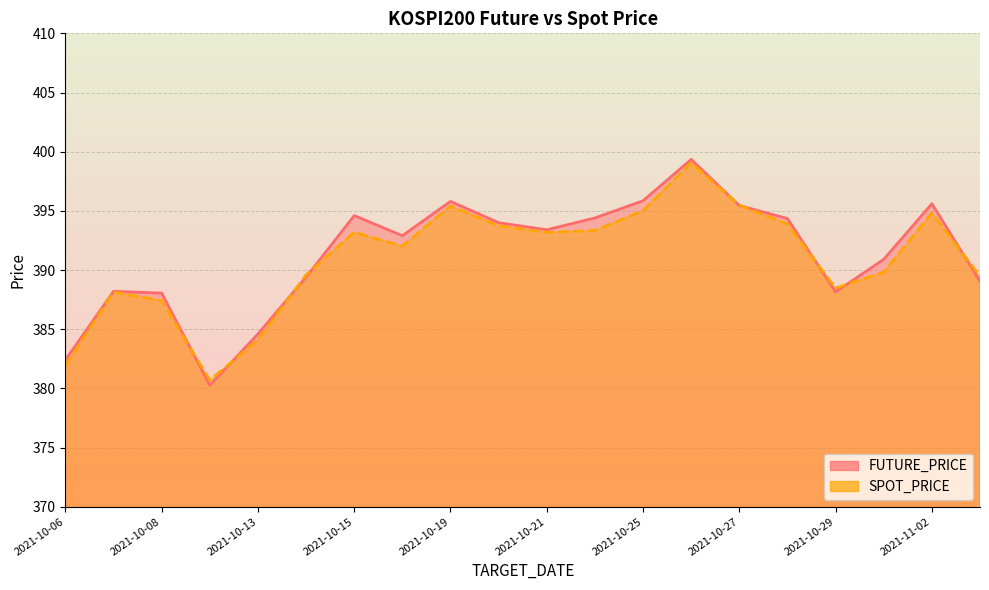

Between which two adjacent categories do SPOT_PRICE and FUTURE_PRICE first intersect?

2021-10-08 and 2021-10-12